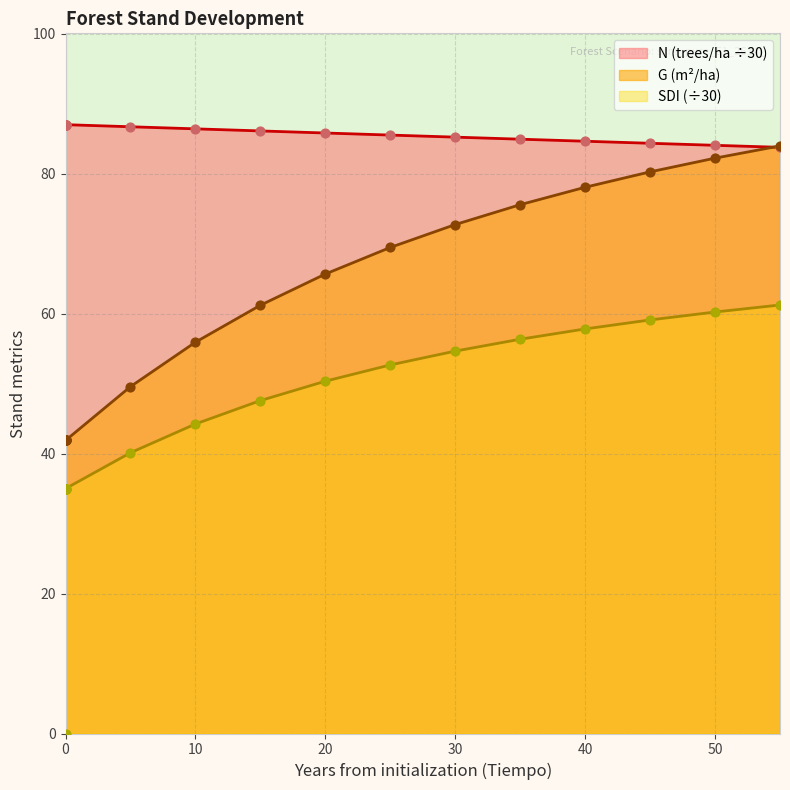

Which series contains the highest Y value?

N